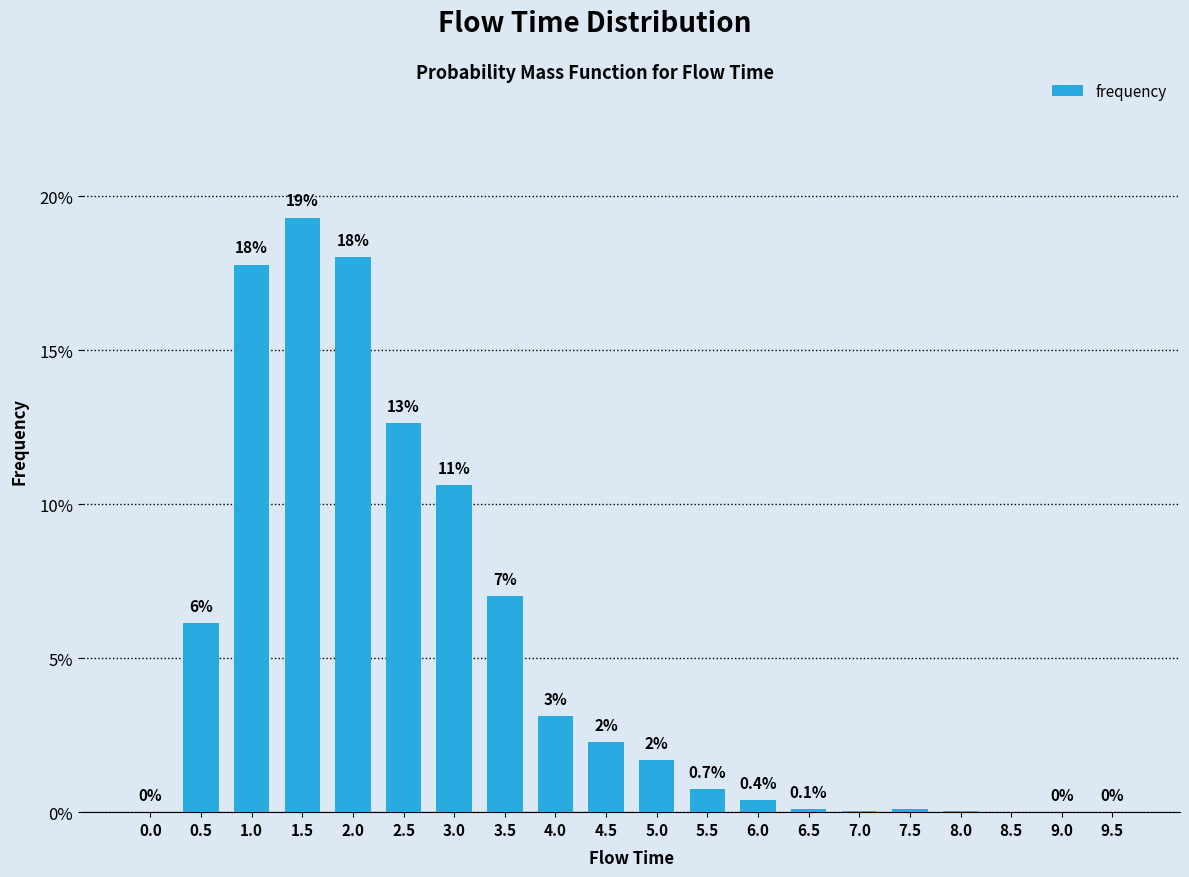

What is the value of the 7th bar from the left?

0.1